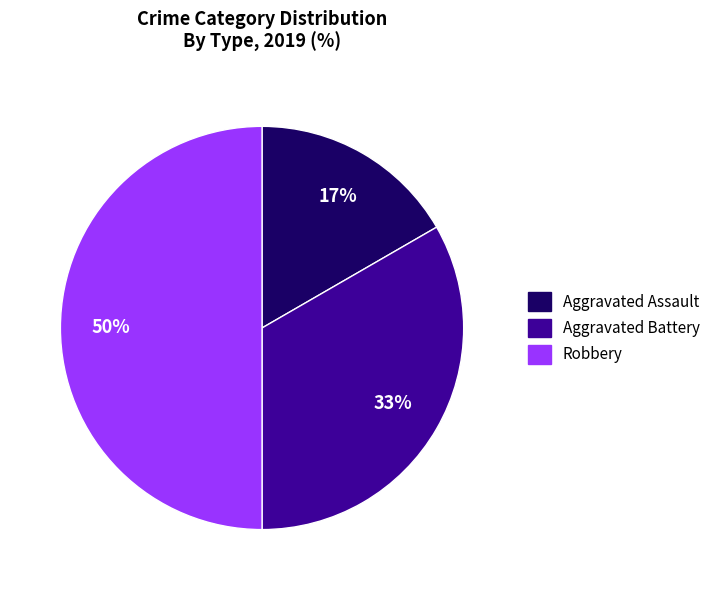

Combined, do Robbery and Aggravated Battery account for over 50%?

Yes